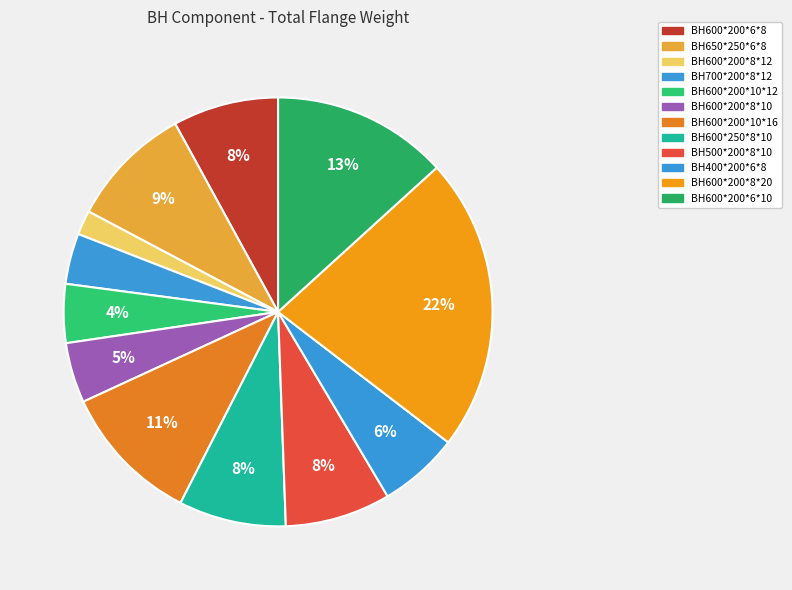

Approximately how many times larger is the value at BH600*250*8*10 compared to BH600*200*10*12?

1.8